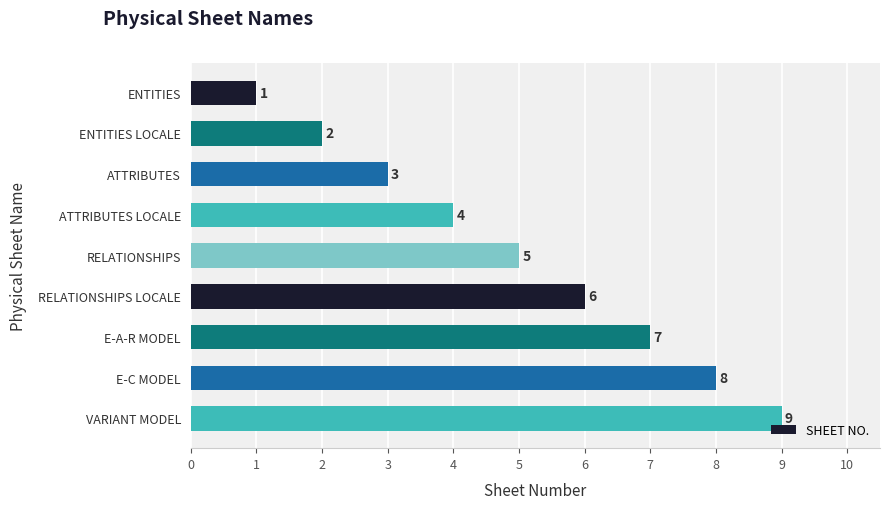

Approximately how many times larger is the value at E-C MODEL compared to E-A-R MODEL?

1.1